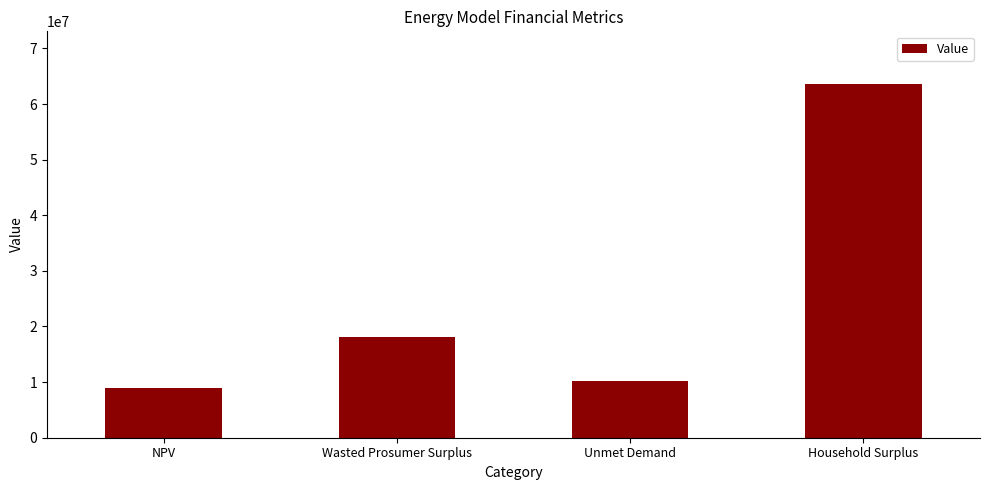

What is the label of the 3rd bar from the right?

Wasted Prosumer Surplus